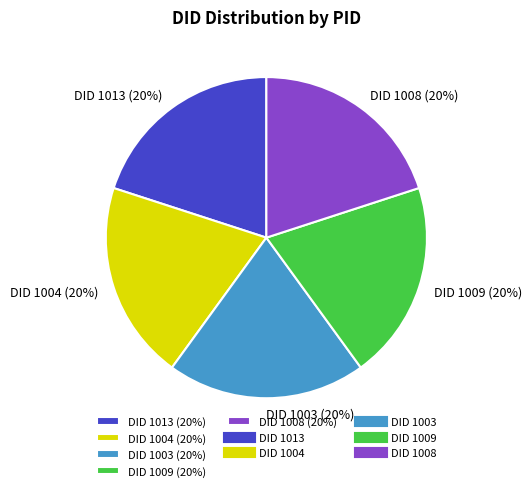

True or false: DID 1009 (20%) accounts for 20% of the total.

True